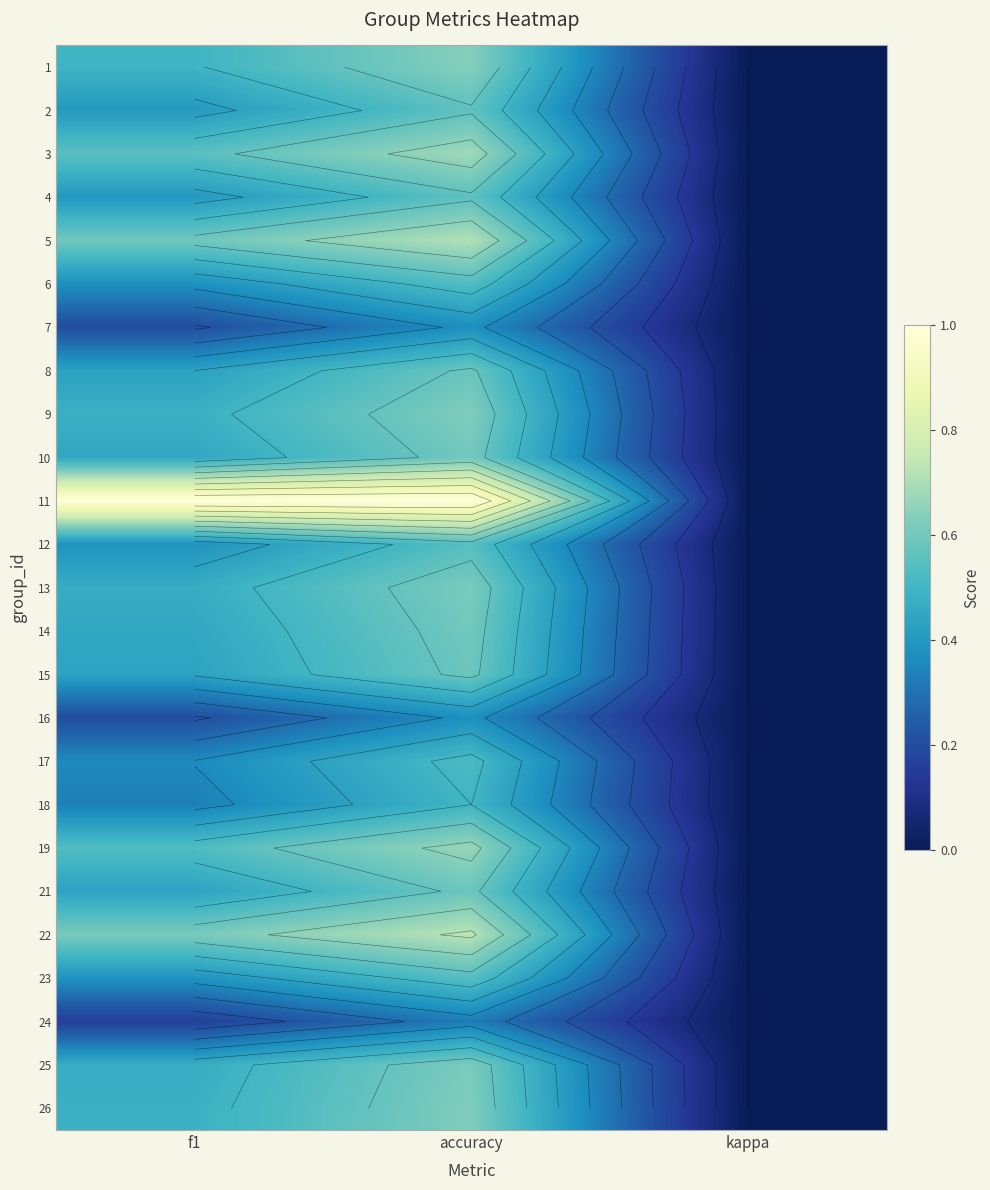

How many values in the 24 series exceed 0?

2